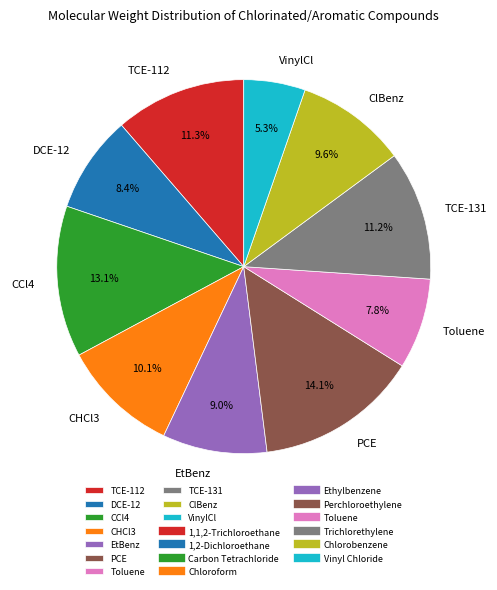

What is the ratio of the value at PCE to the value at TCE-112?

1.2